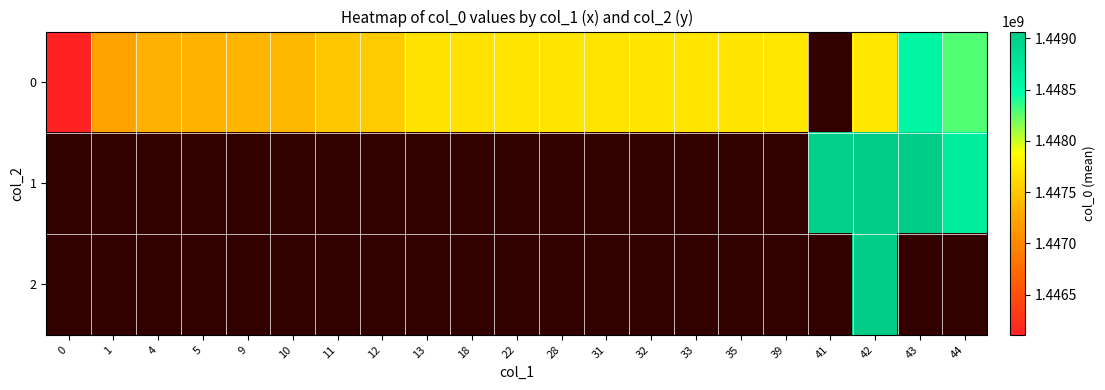

Which has a higher value, 0 or 42?

42